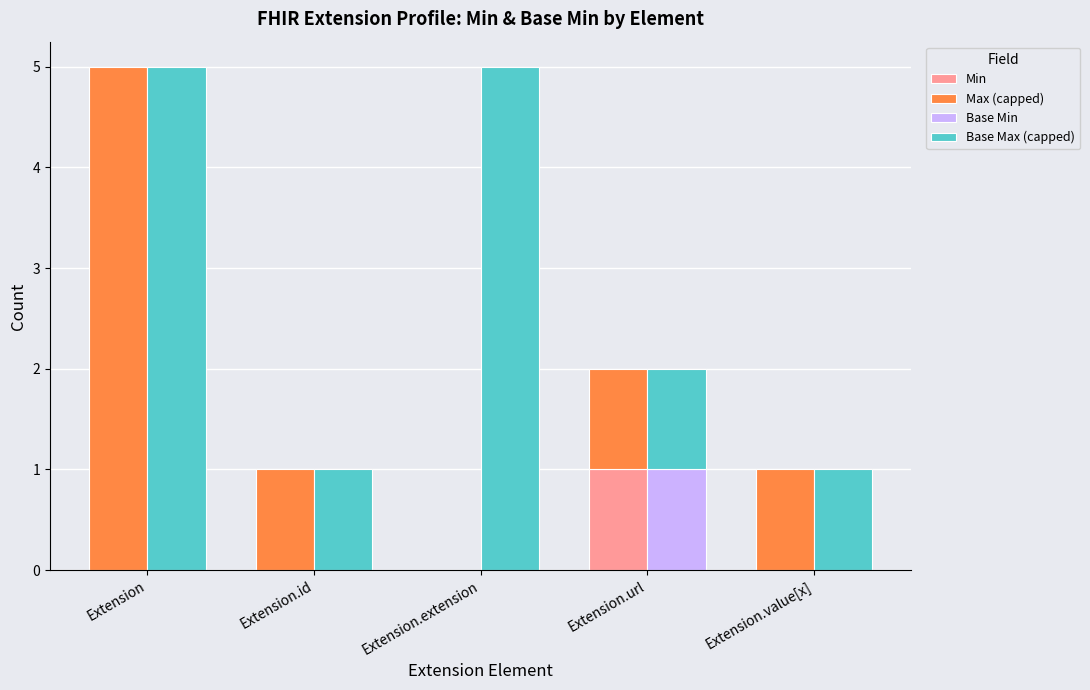

How many groups of bars are there?

5